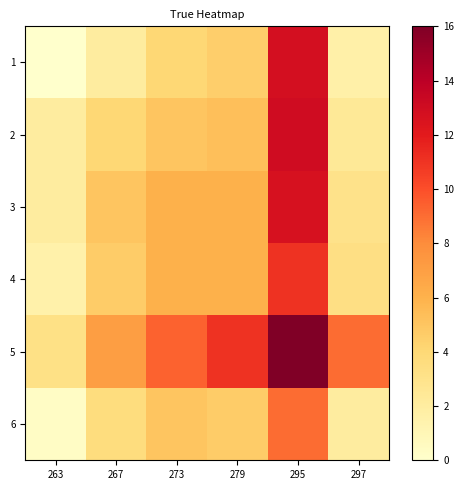

How many series are shown in this chart?

6